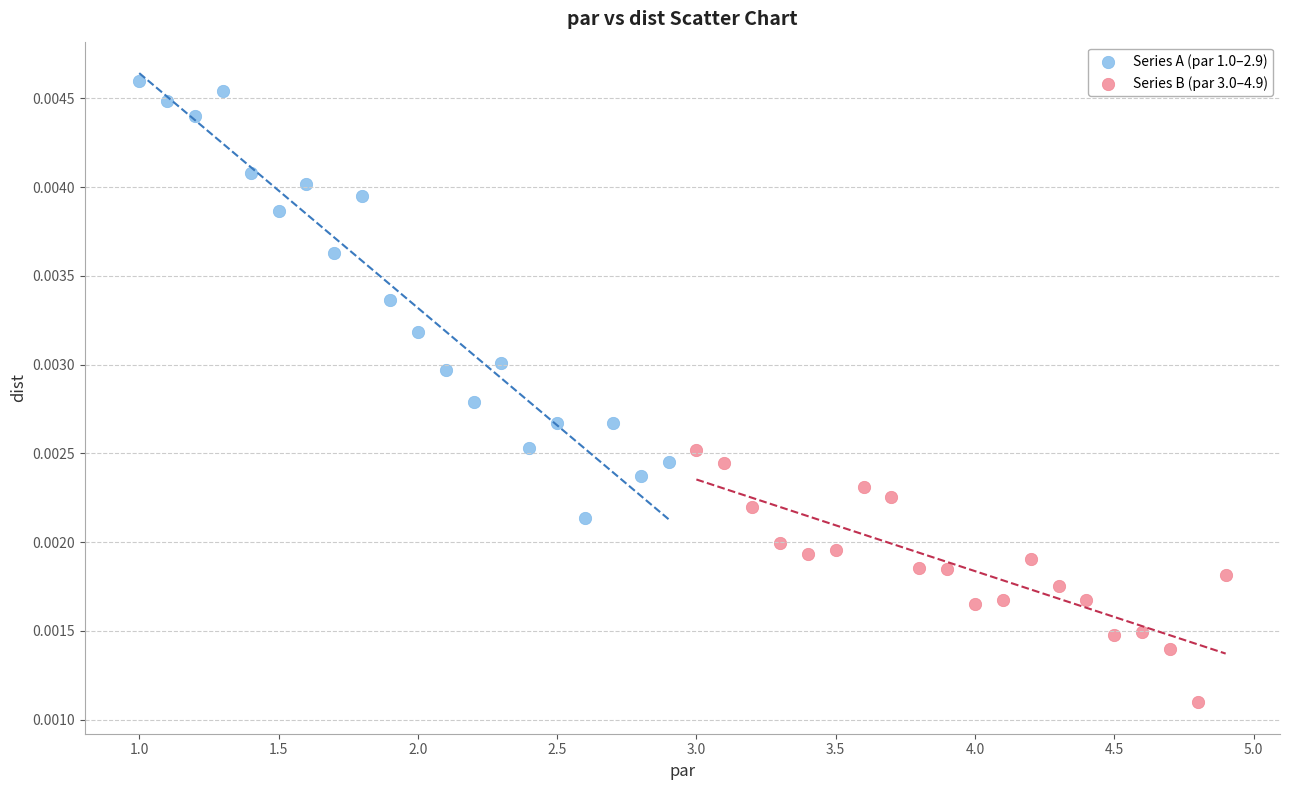

Which series contains the highest Y value?

Series A (par 1.0–2.9)